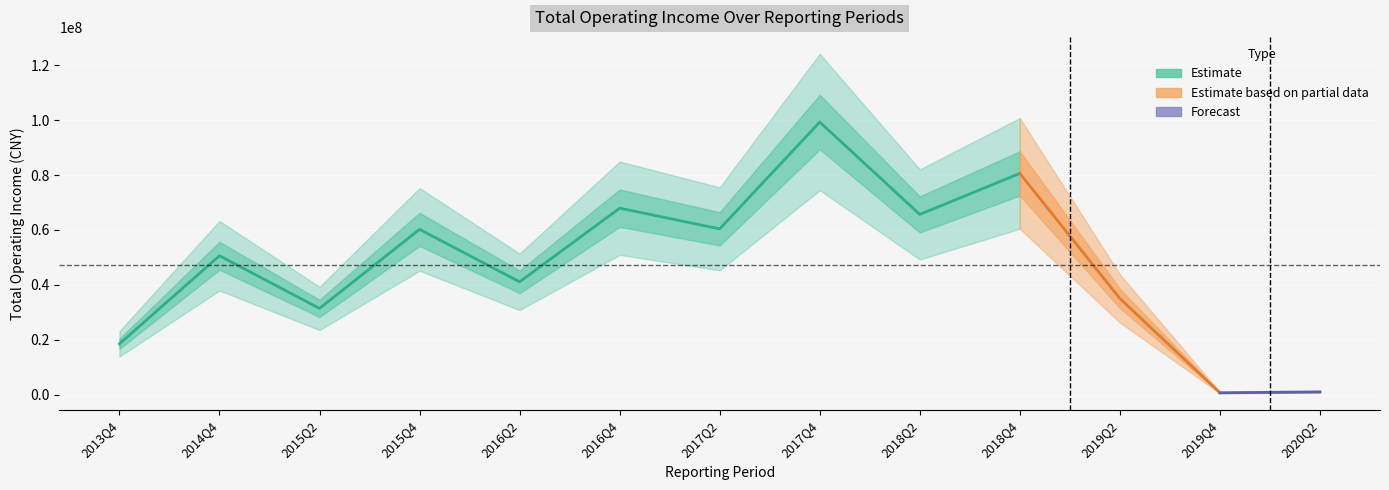

What is the sum of the values at 2015Q2 and 2018Q4?

112046867.3